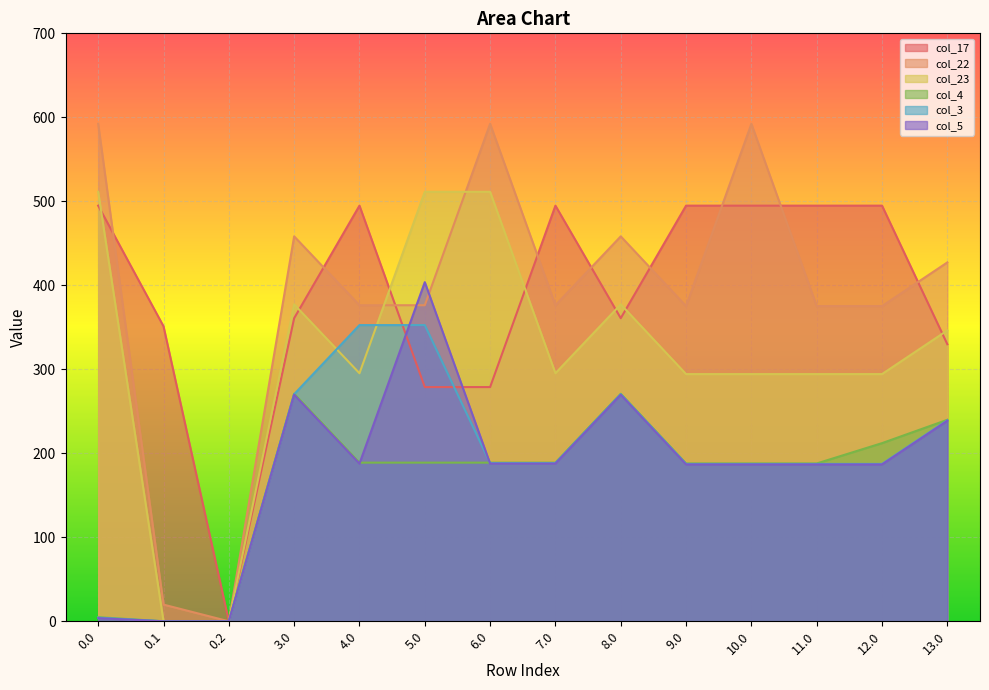

How many lines are shown in the chart?

6